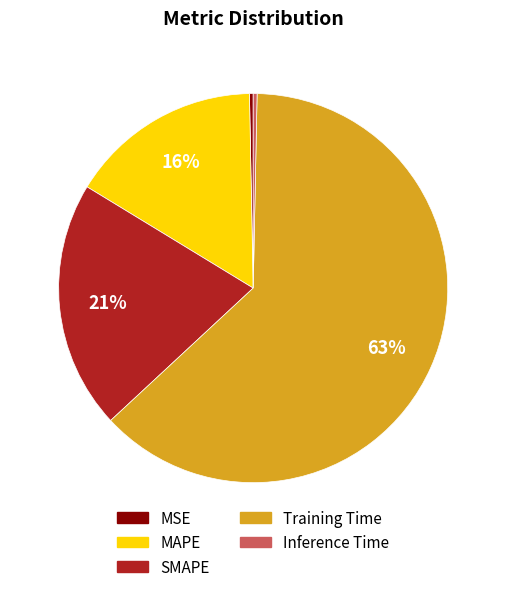

Is there a majority slice in this chart?

Yes